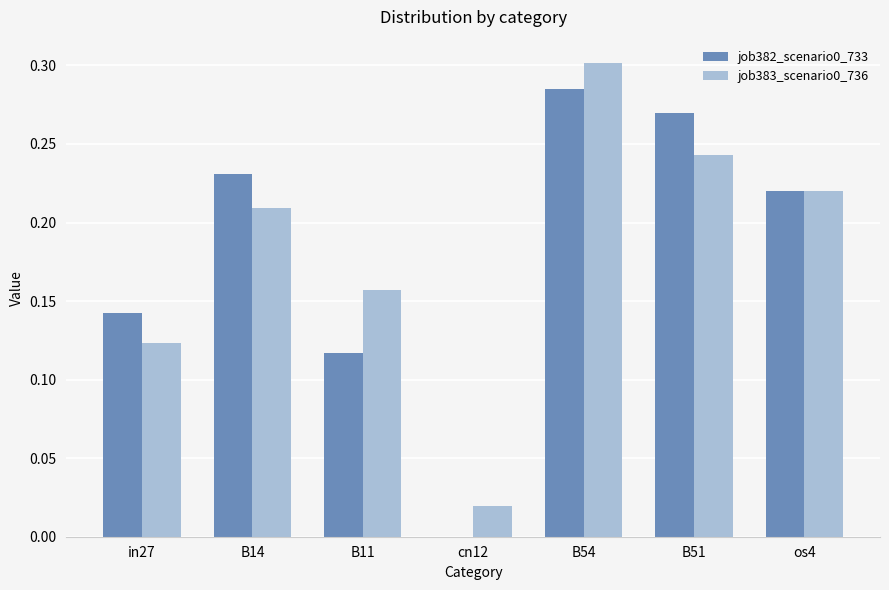

The job383_scenario0_736 series shows 0.0 at cn12. True or false?

True